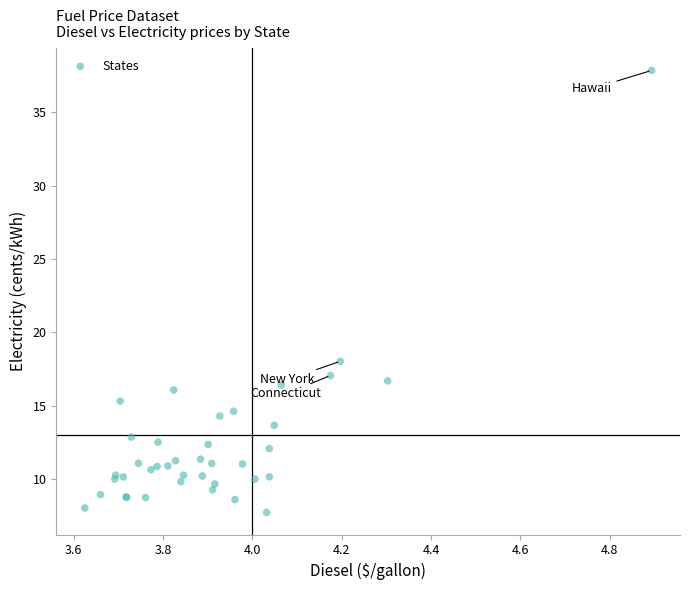

What Y value in the scatter plot is closest to 22?

18.0